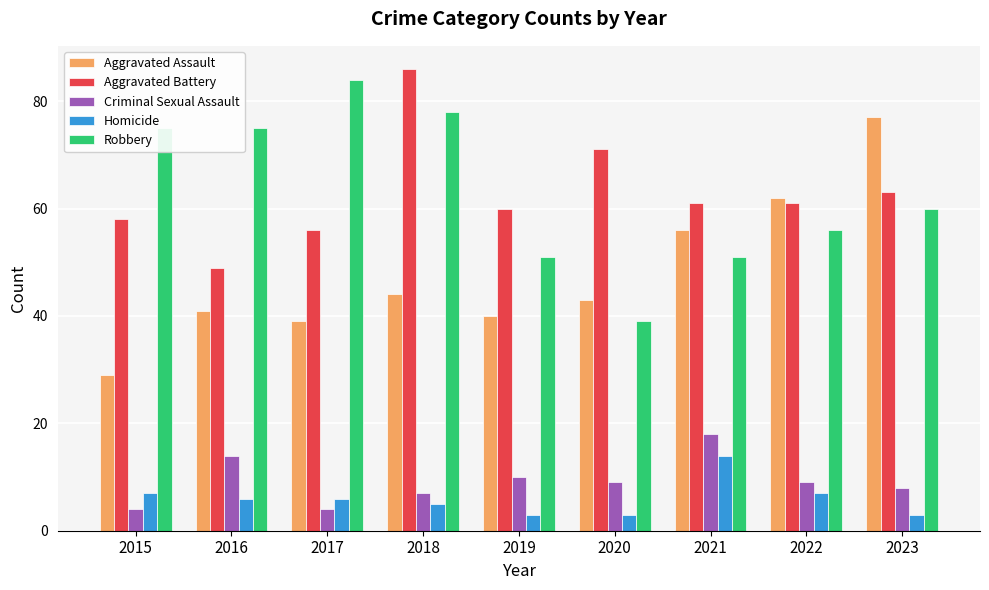

What is the smallest value displayed?

3